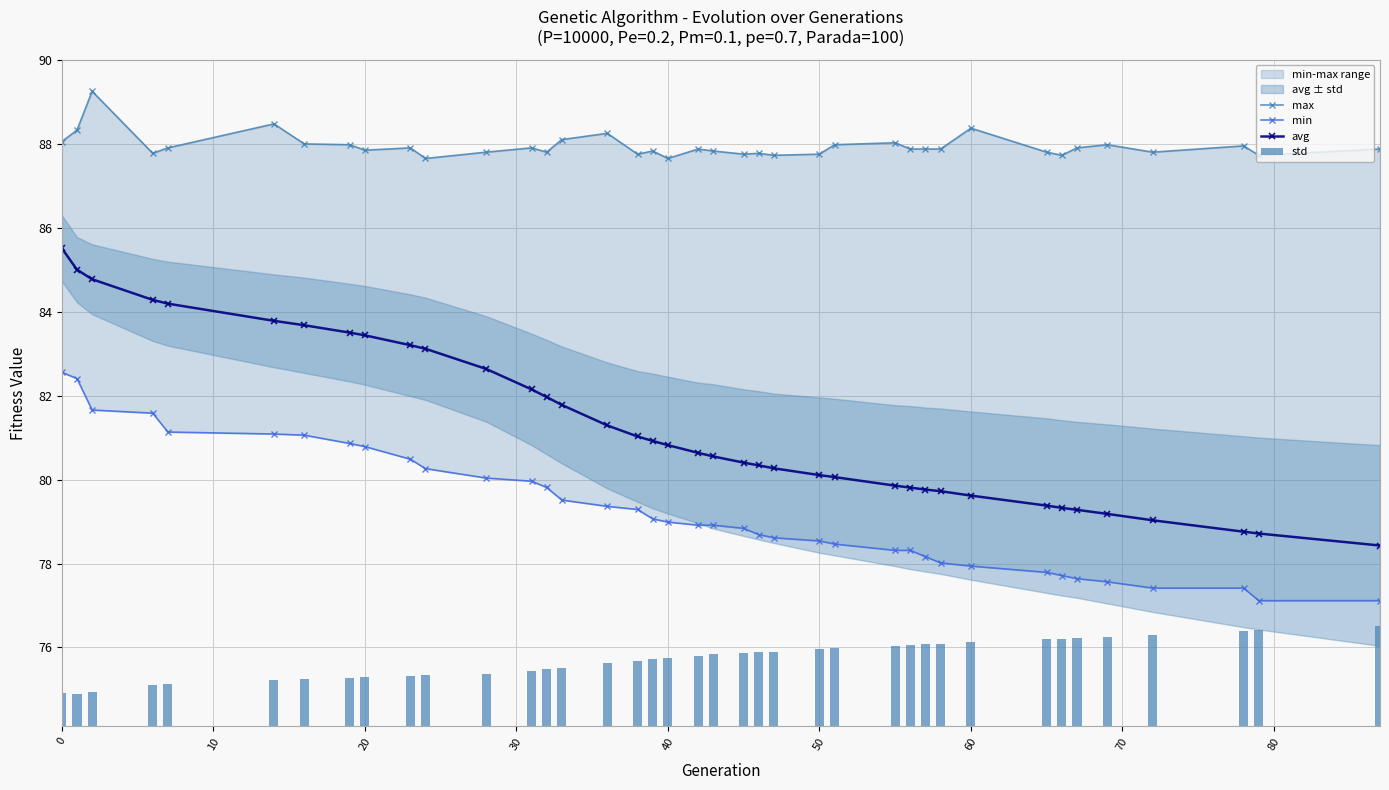

What is the smallest value displayed?

0.8